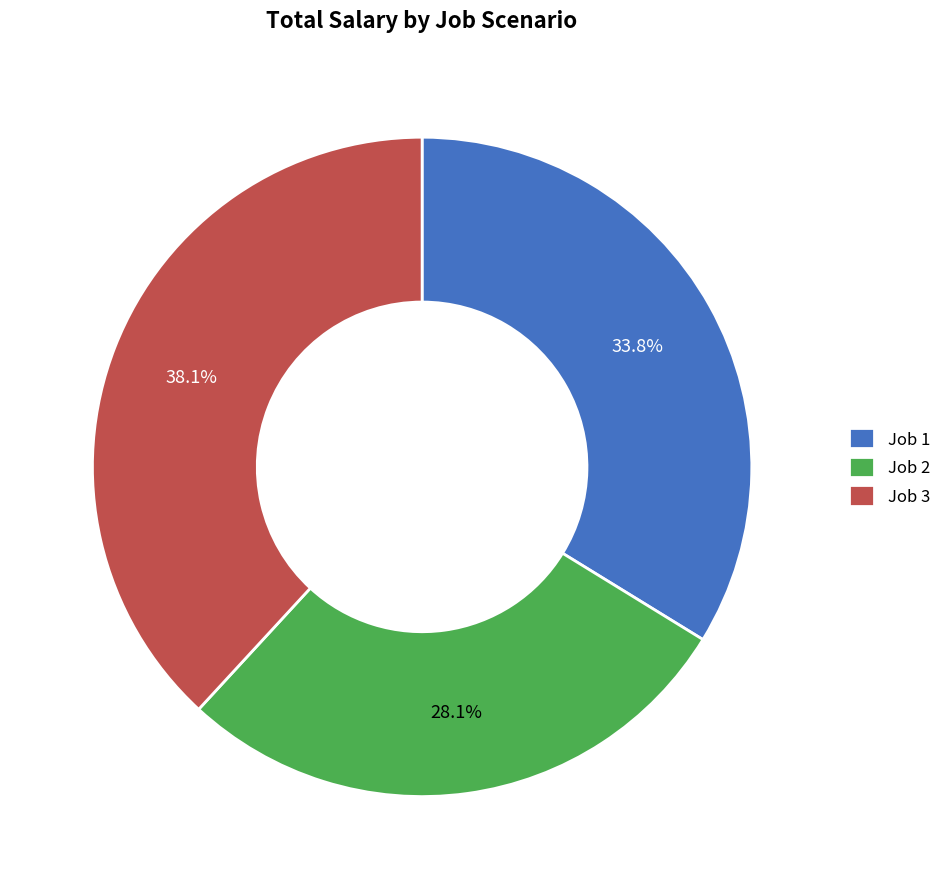

What is the ratio of the value at Job 1 to the value at Job 3?

0.9